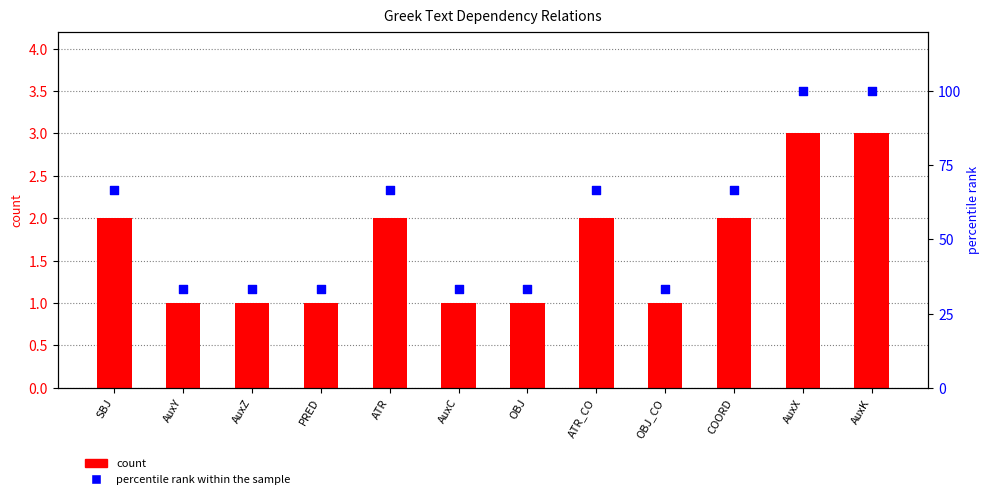

Which series reaches the minimum Y coordinate?

count